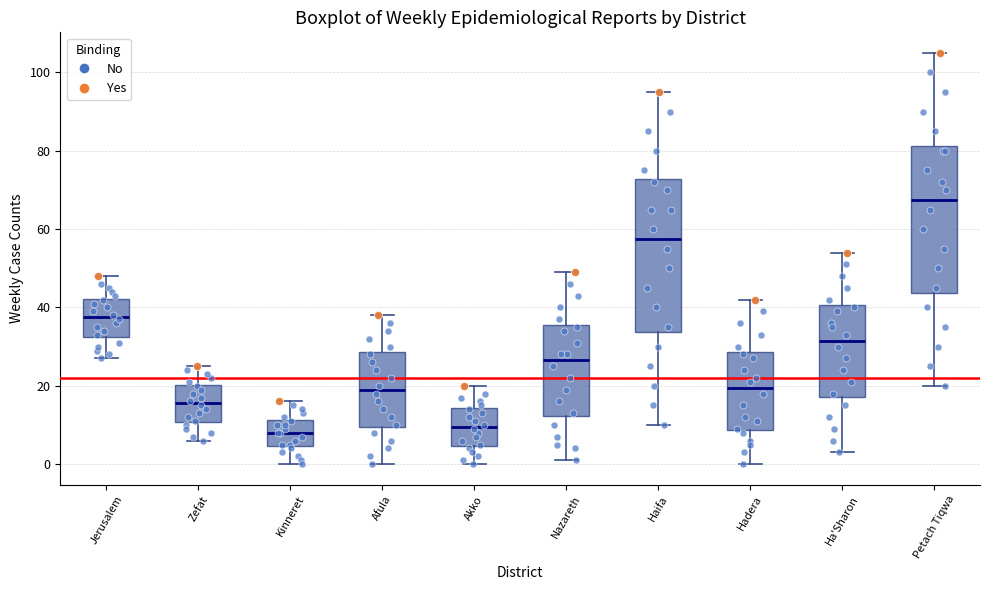

Reading left to right, transcribe this box plot: for each box, give where its median line is, the range the box spans, and where its two whiskers end, as read against the y-axis. The values are not printed on the chart, so give them approximately, as read against the axis.

Jerusalem: median 38, box 32 to 42, whiskers 28 to 48
Zefat: median 16, box 10 to 20, whiskers 6 to 26
Kinneret: median 8, box 4 to 12, whiskers 0 to 16
Afula: median 20, box 10 to 28, whiskers 0 to 38
Akko: median 10, box 4 to 14, whiskers 0 to 20
Nazareth: median 26, box 12 to 36, whiskers 2 to 50
Haifa: median 58, box 34 to 72, whiskers 10 to 96
Hadera: median 20, box 8 to 28, whiskers 0 to 42
Ha'Sharon: median 32, box 18 to 40, whiskers 4 to 54
Petach Tiqwa: median 68, box 44 to 82, whiskers 20 to 106